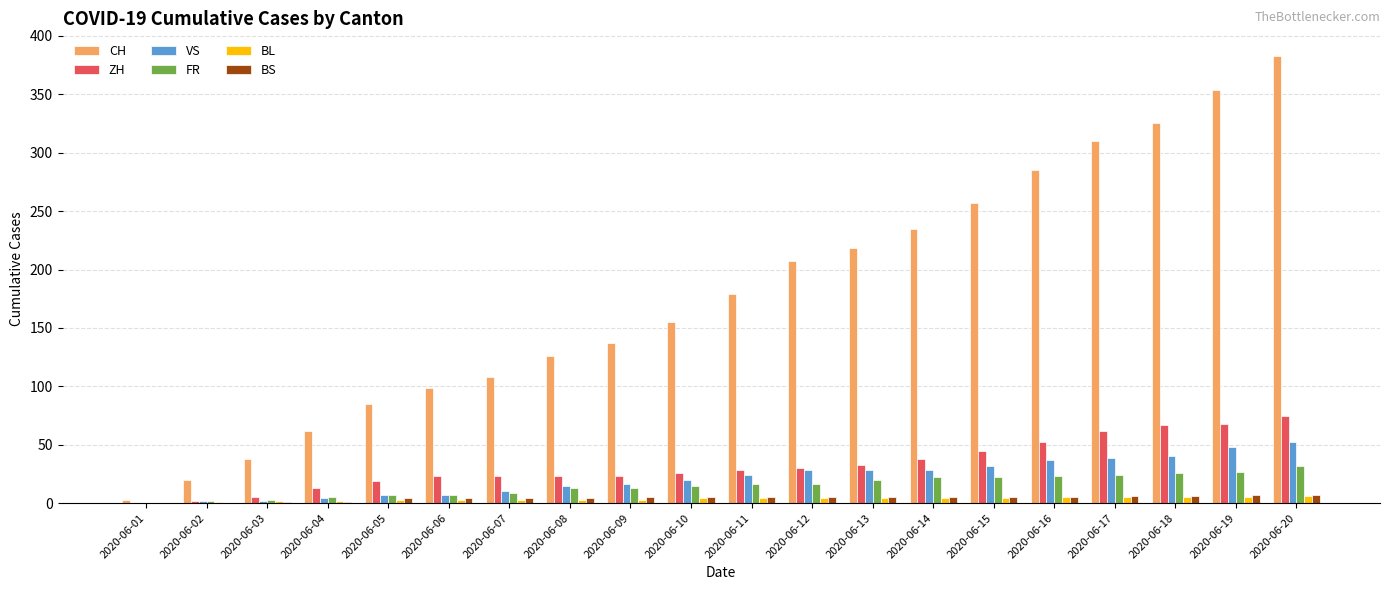

What is the sum of all CH values?

3586